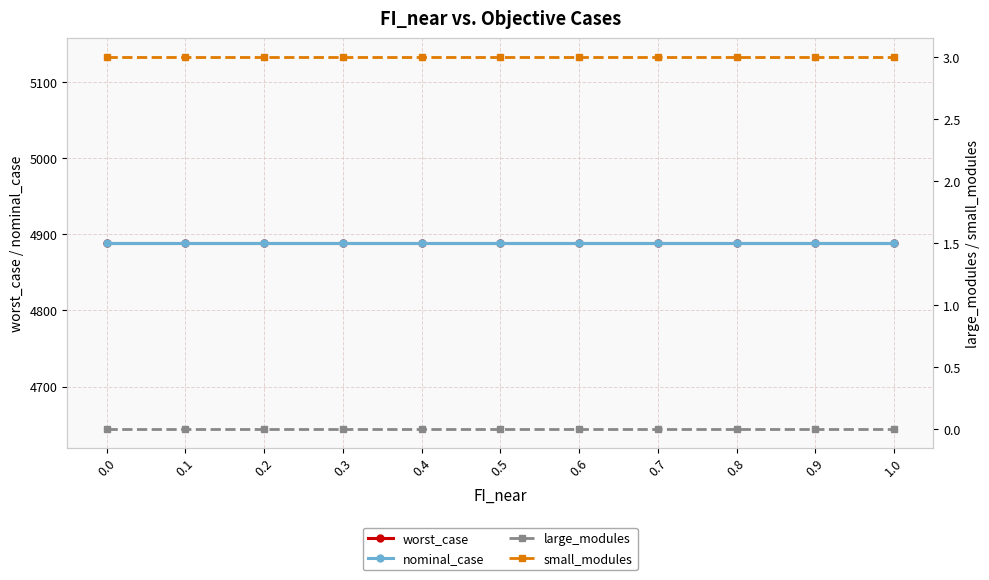

Which series has the widest spread of values?

worst_case